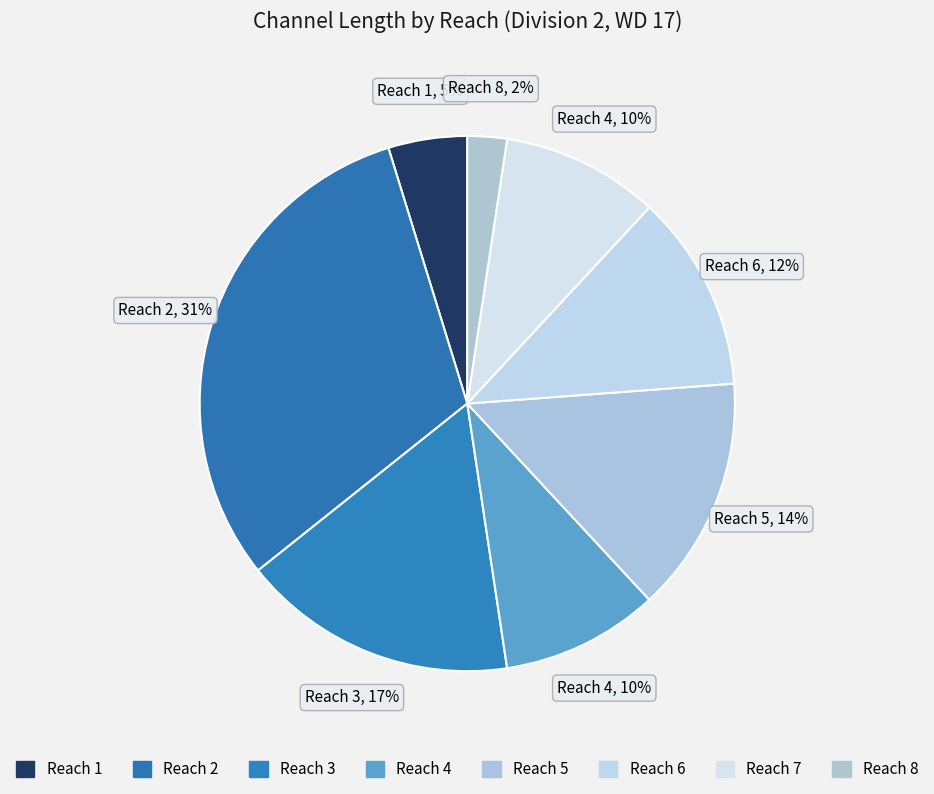

Count the number of slices in the pie.

8